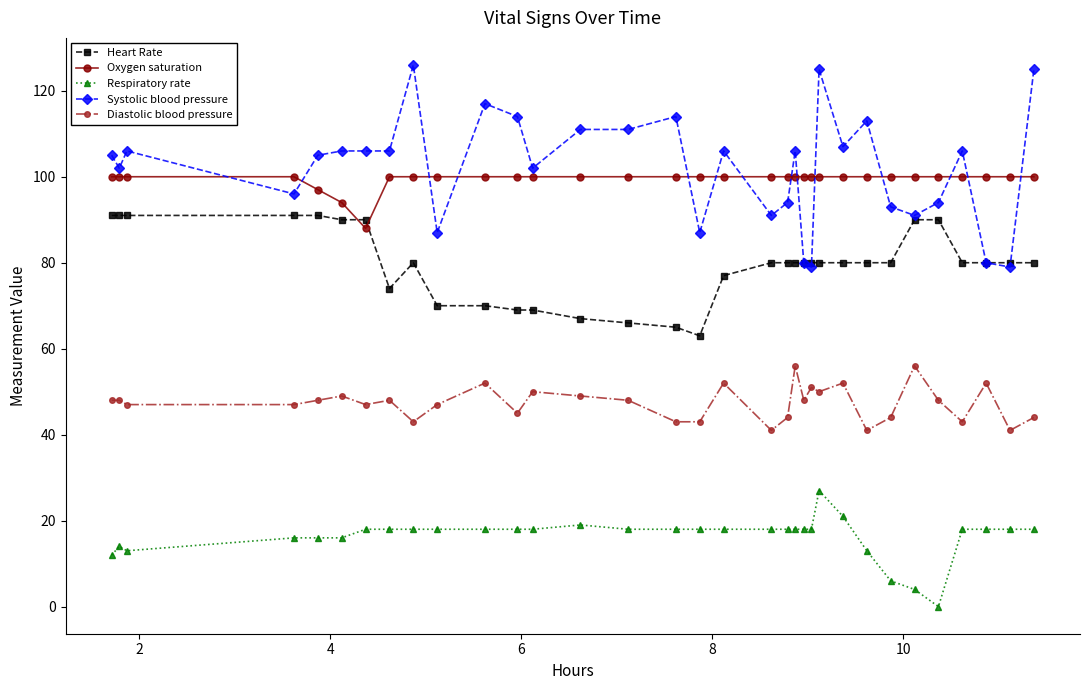

Which series has the largest total across all categories?

Systolic blood pressure